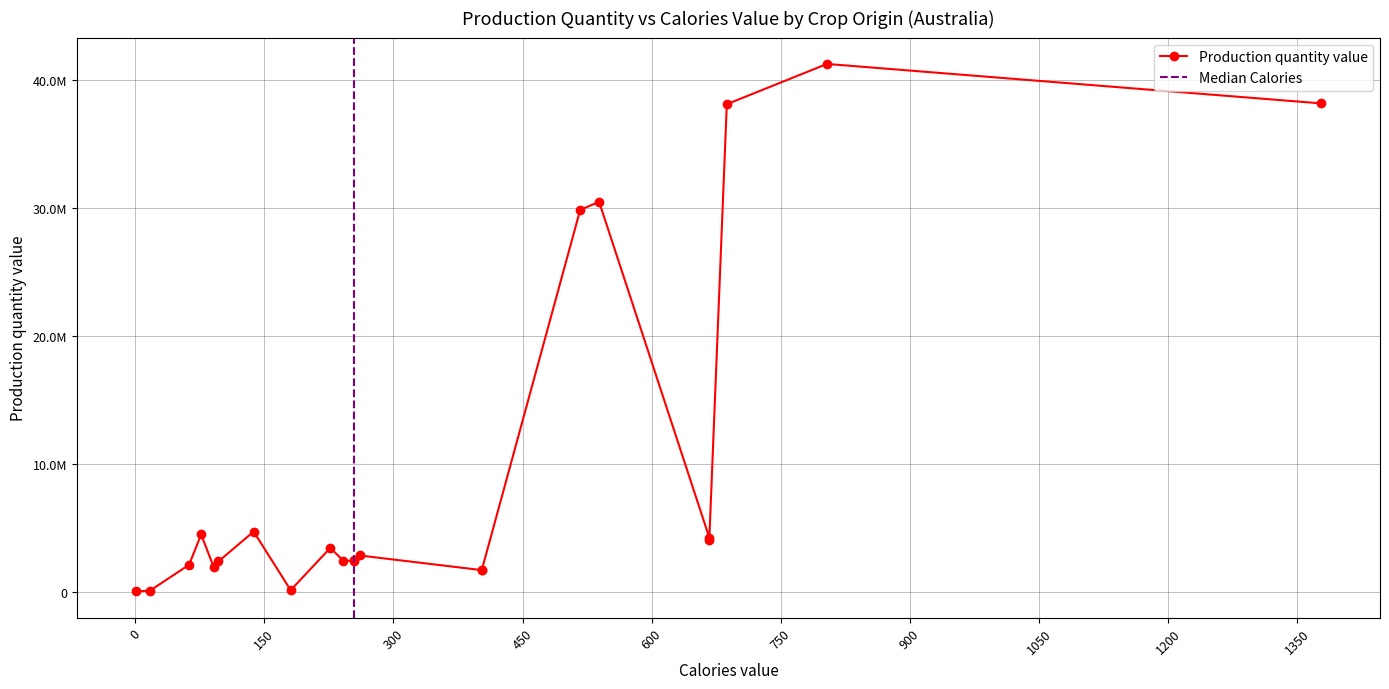

Is it true that the value at 137.67 is 4706286.7?

True